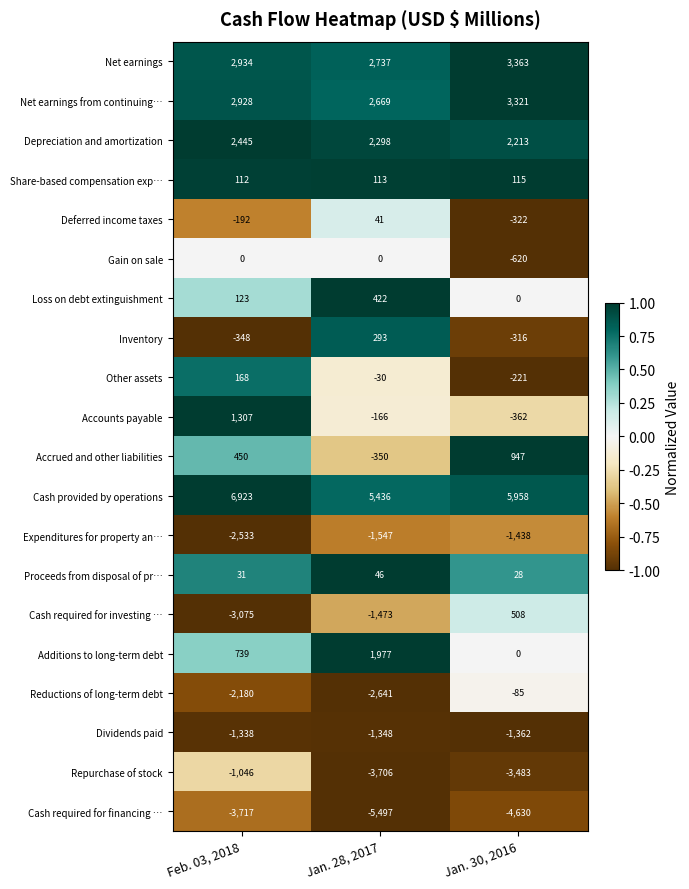

What is the maximum value shown in the chart?

6923